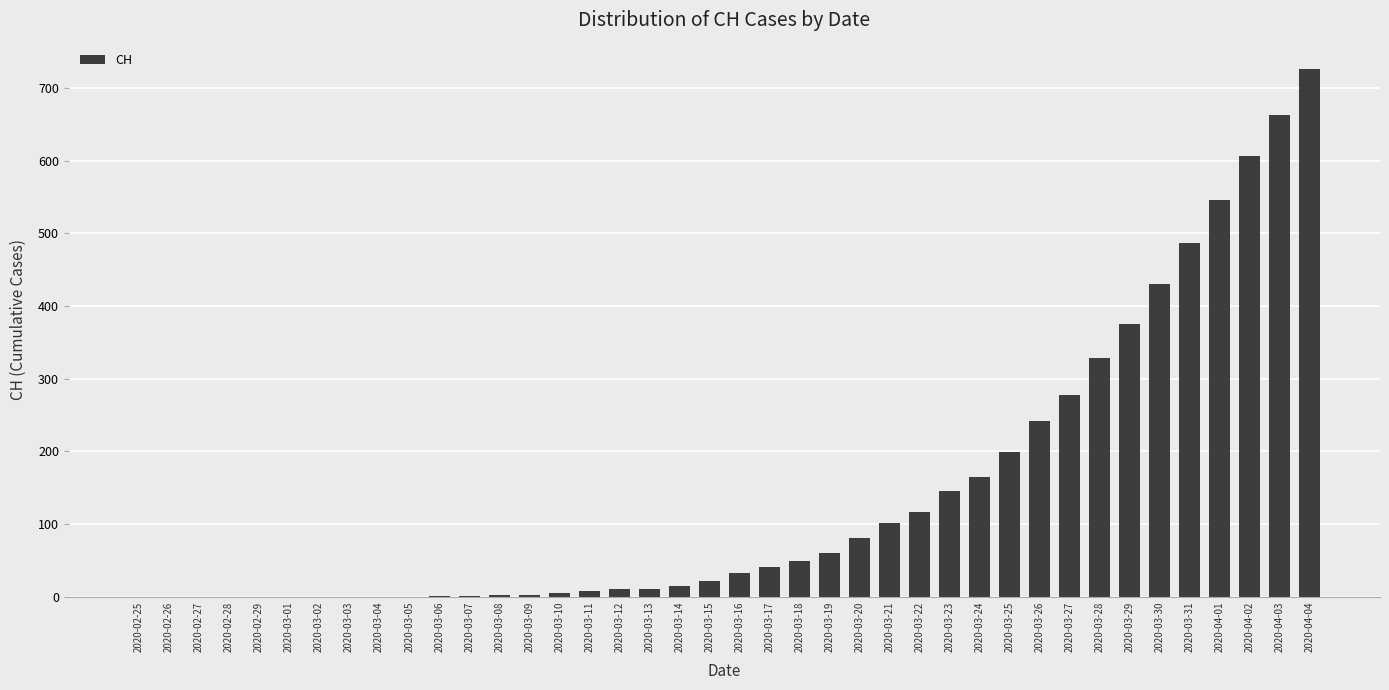

What is the maximum value shown in the chart?

726